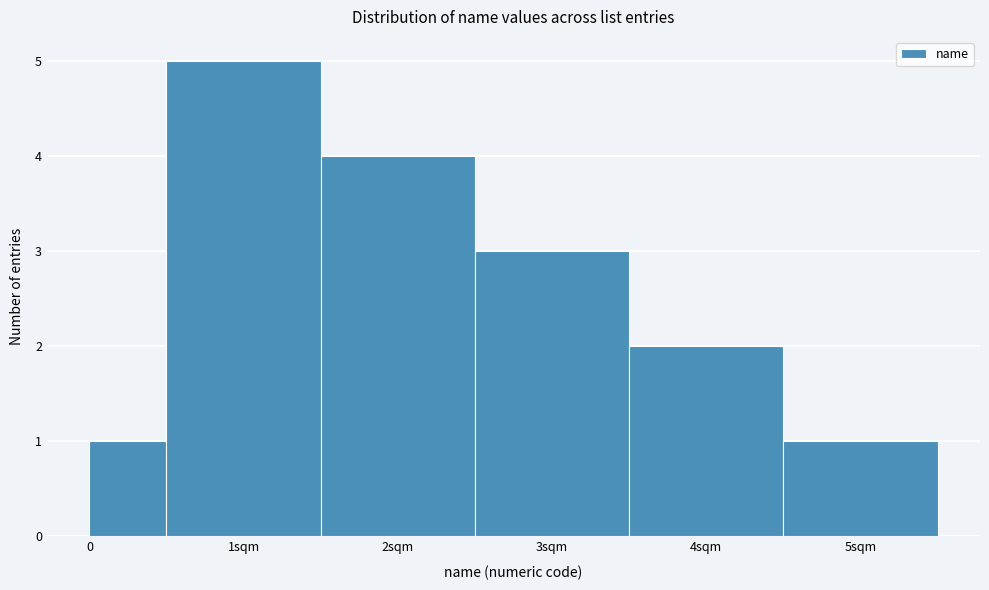

Reading right to left, list all the values displayed in this chart.

1	2	3	4	5	1